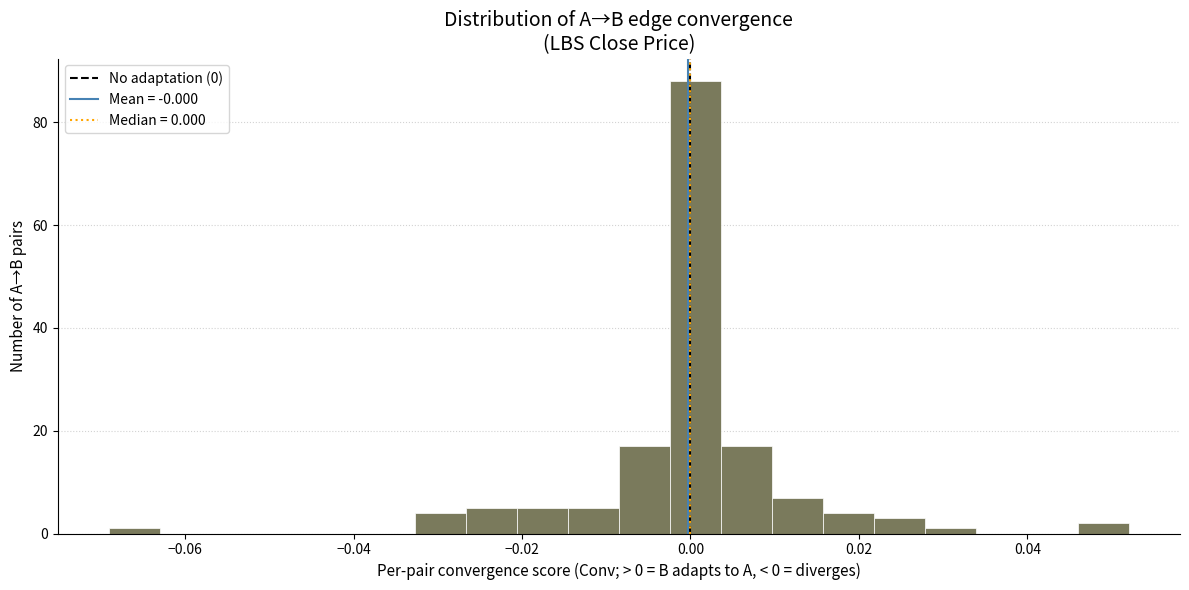

Read against the x-axis, roughly where is the centre of the tallest bar?

0.000